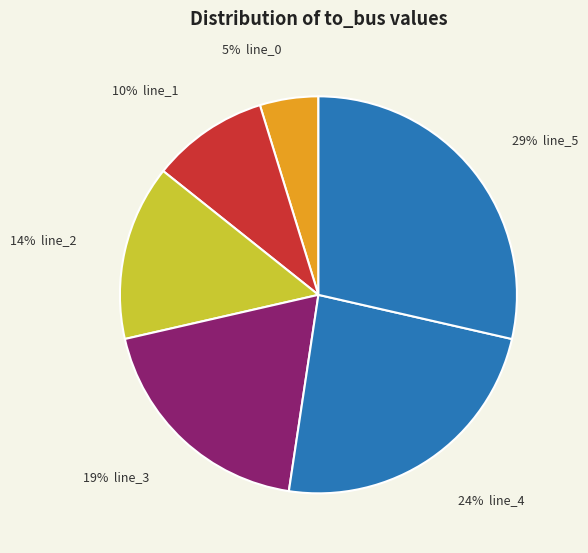

Which slice is the smallest?

LV_6628-31_0_4_line_0